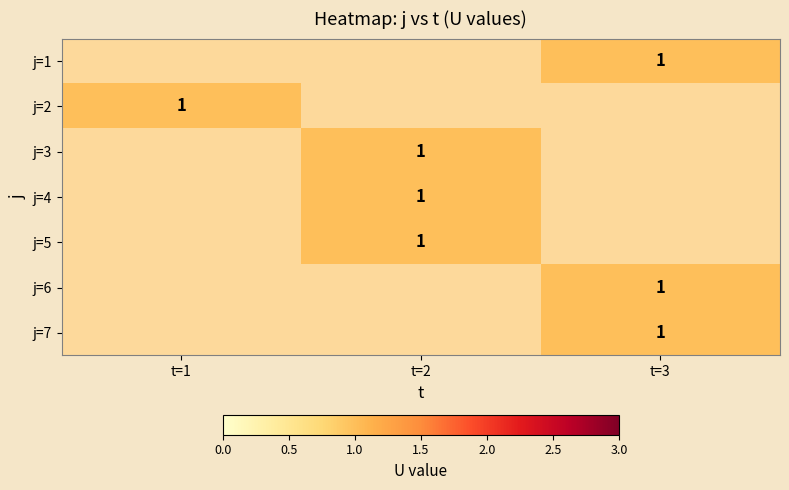

How many series are shown in this chart?

7